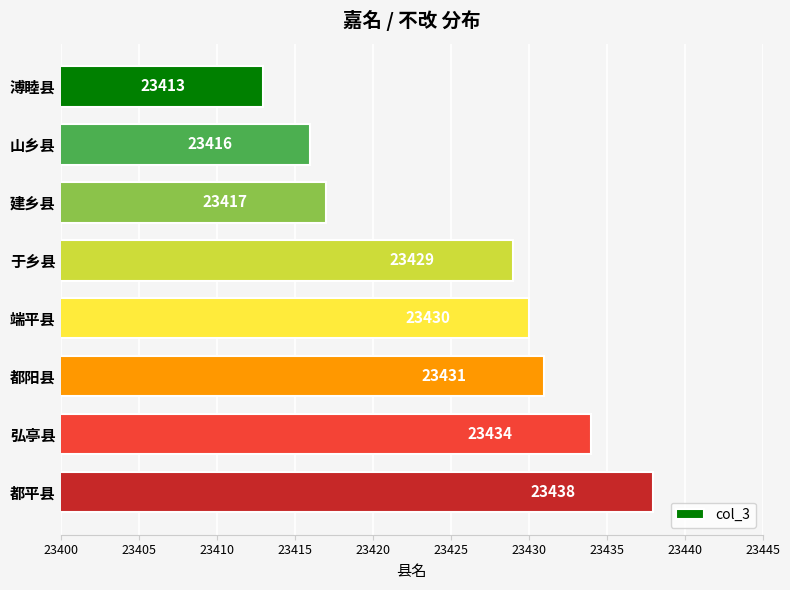

Approximately how many times larger is the value at 于乡县 compared to 弘亭县?

1.0